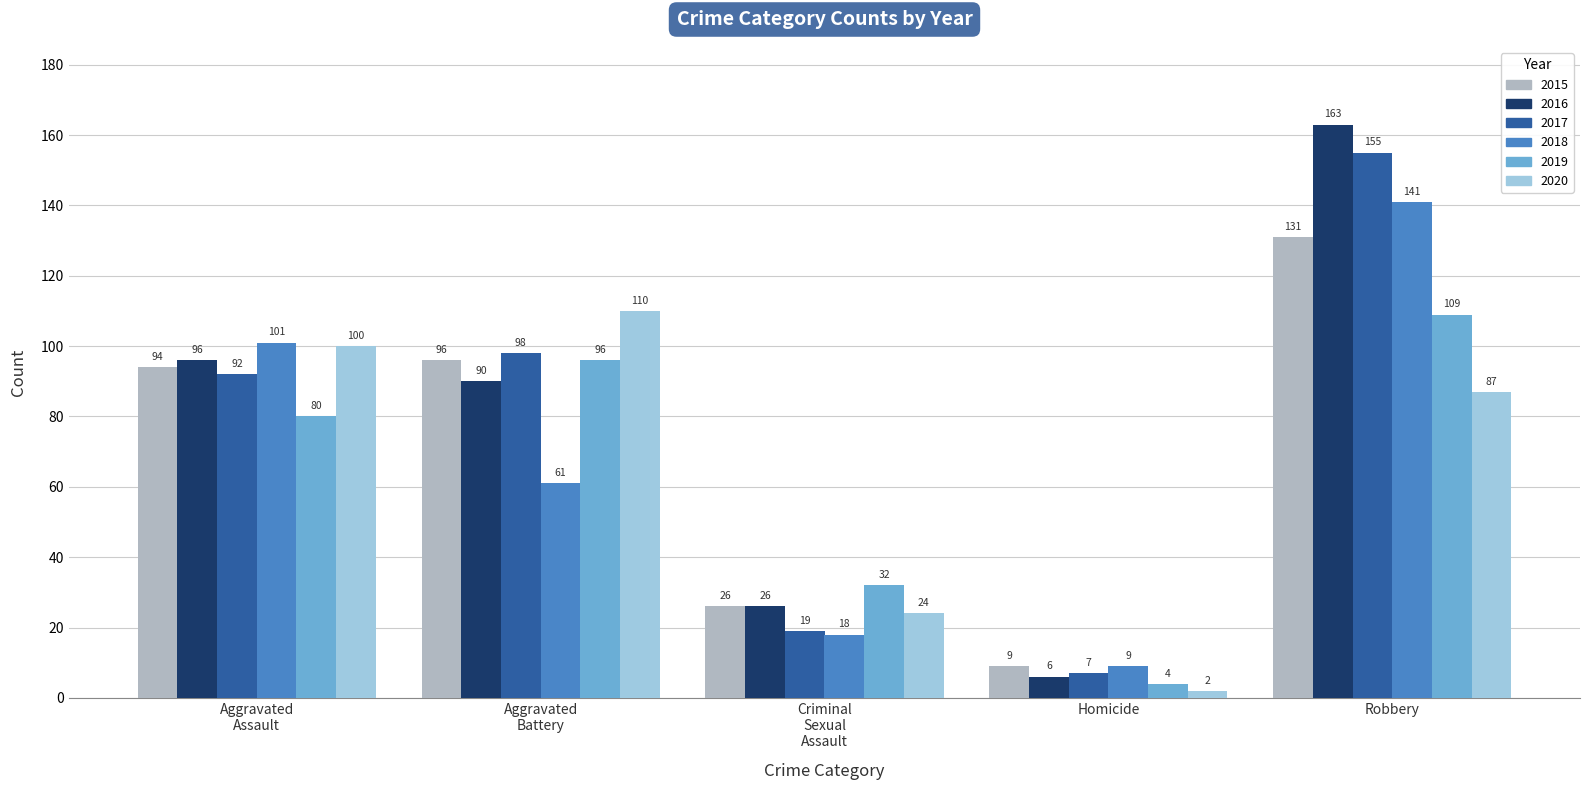

At which category is the sum across all series the highest?

Robbery